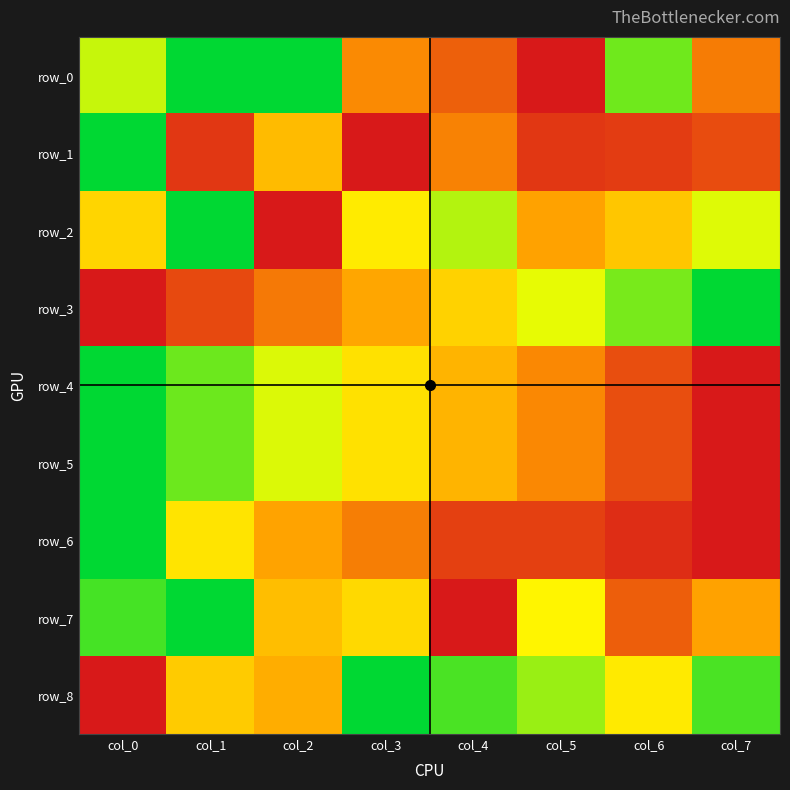

Rank the series at col_1 from lowest to highest value.

row_1, row_3, row_8, row_6, row_4, row_5, row_0, row_2, row_7